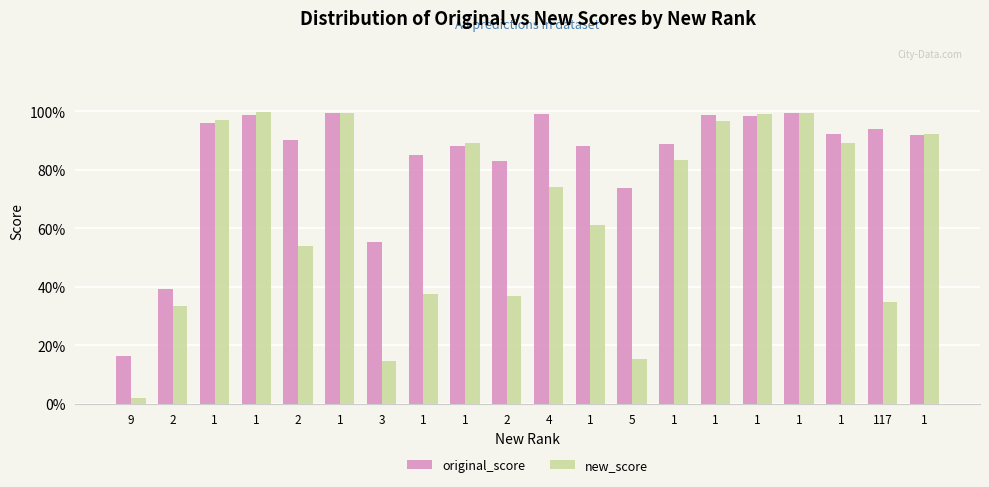

At which label does new_score reach its minimum?

9